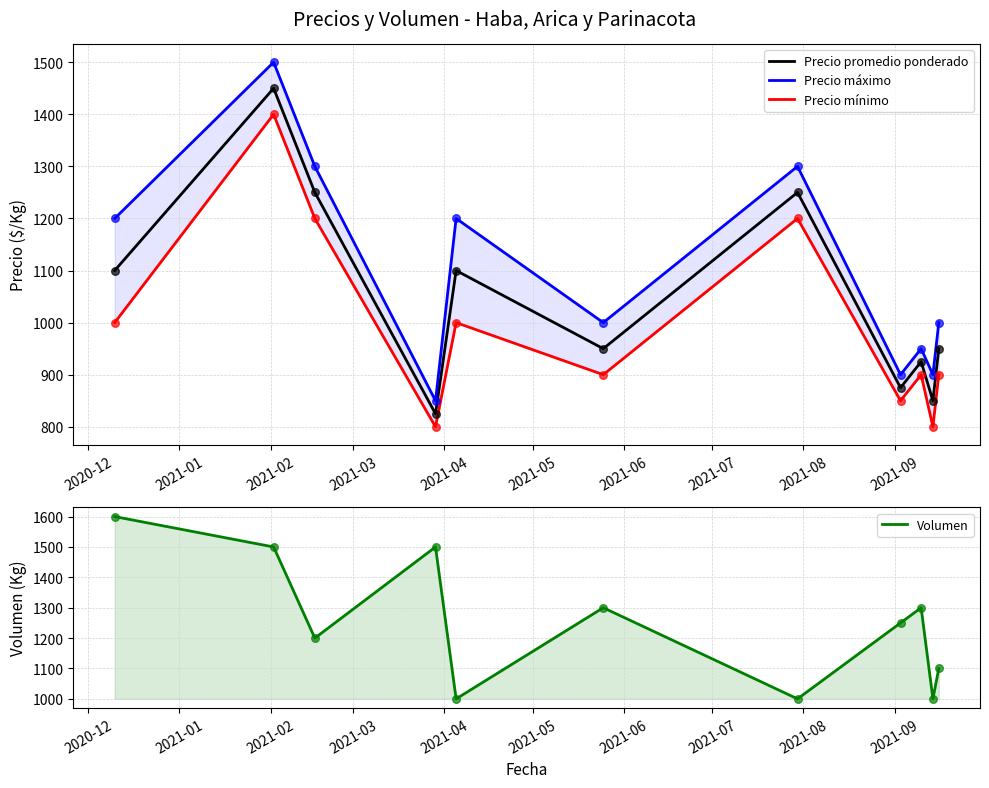

Which series has the largest Y range (max minus min)?

Precio máximo